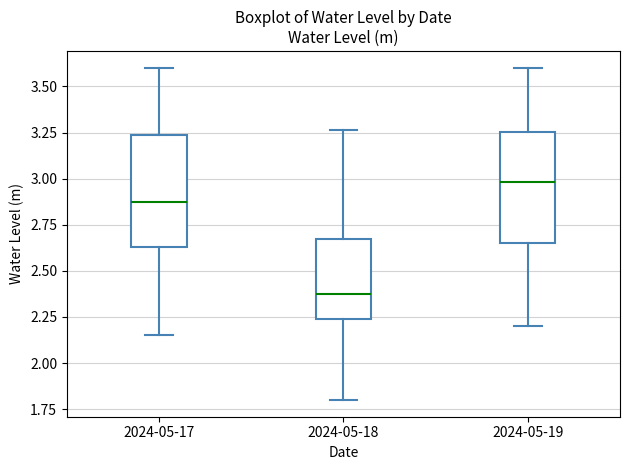

Where does the upper whisker of the box for 2024-05-18 end on the y-axis? The values are not printed on the chart, so give them approximately, as read against the axis.

3.25